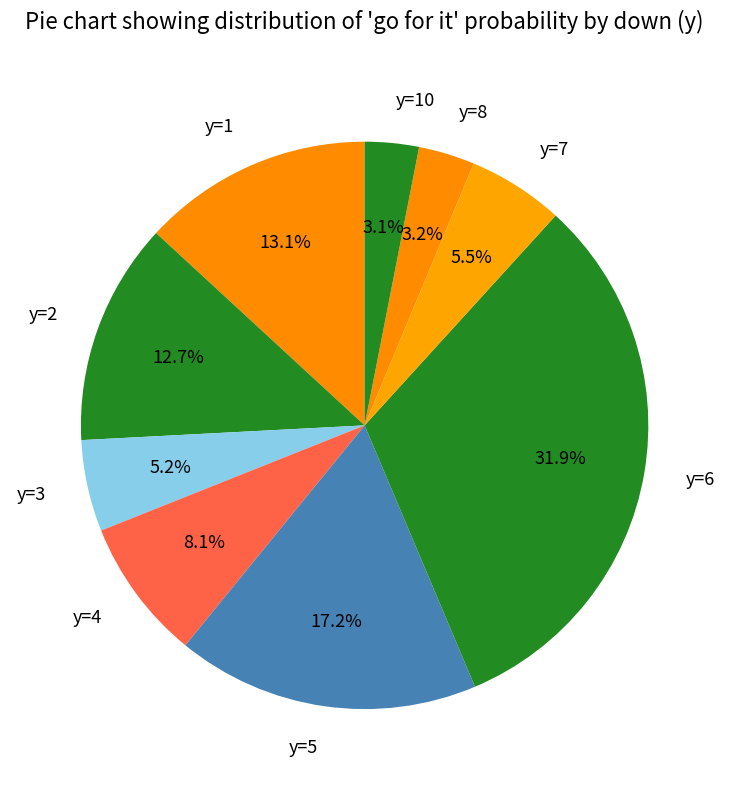

What portion of the pie excludes y=4?

91.9%